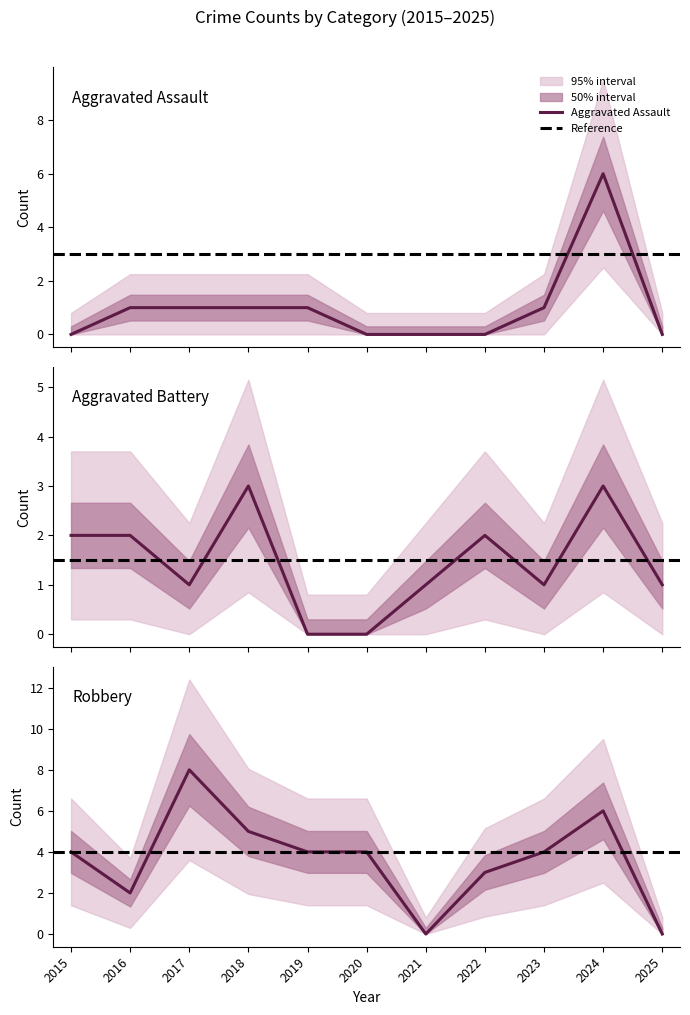

At which category is the sum across all series the highest?

2024